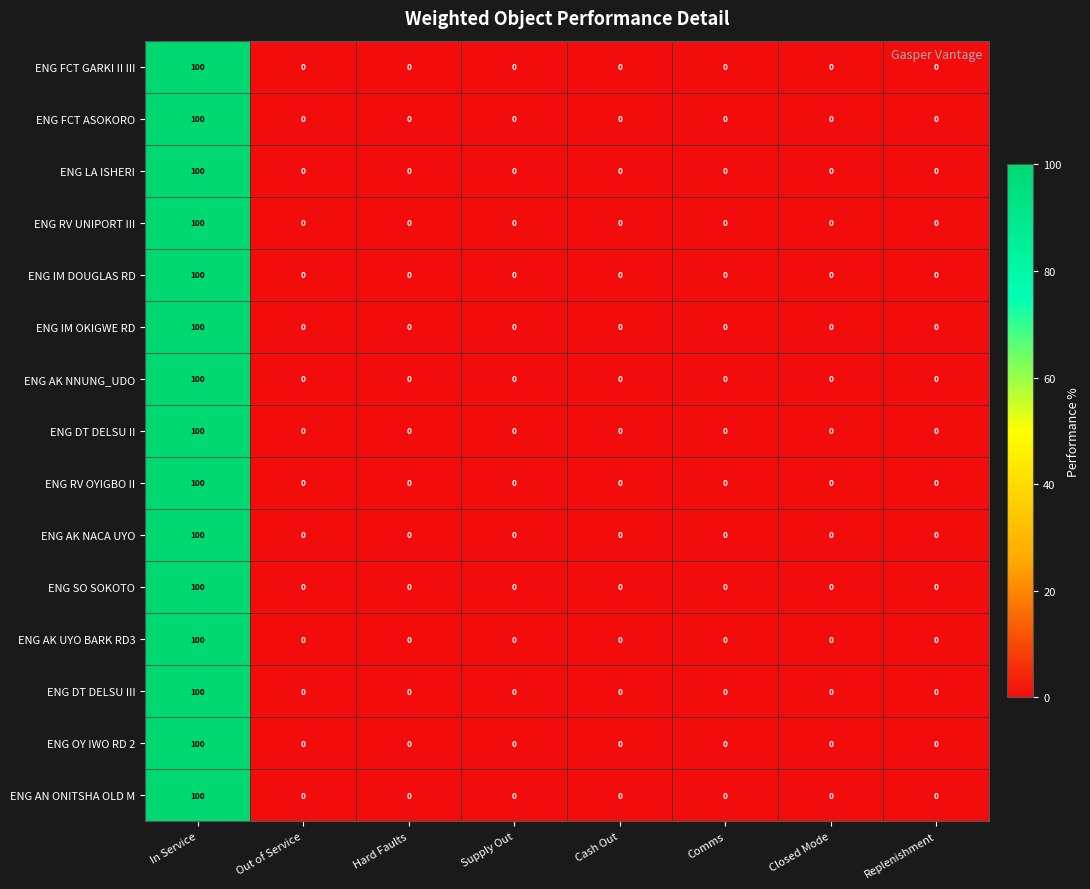

How many distinct data groups are displayed?

15